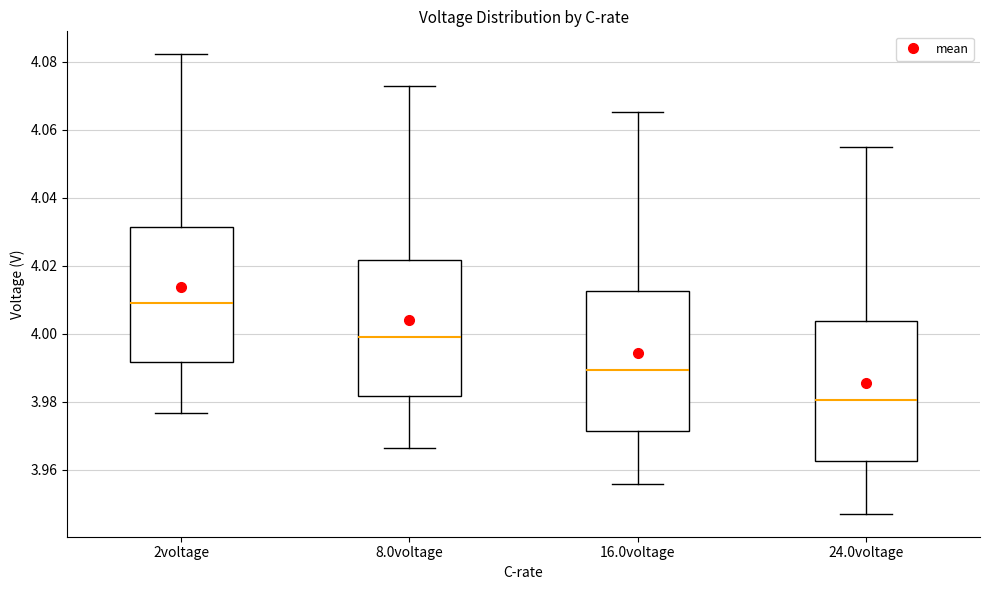

Where is the upper edge of the box for 16.0voltage on the y-axis? The values are not printed on the chart, so give them approximately, as read against the axis.

4.012